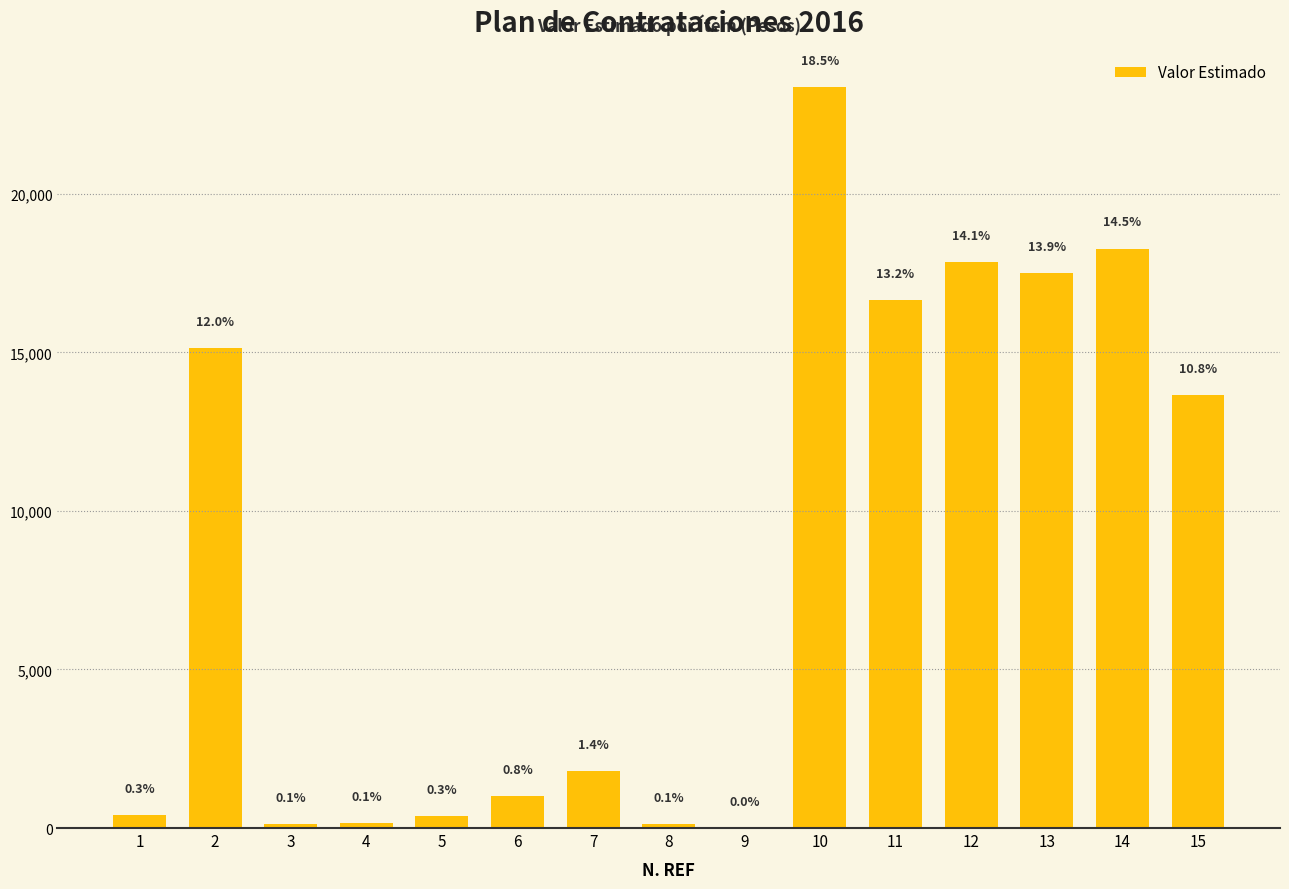

What is the difference between the maximum and minimum values?

23337.0